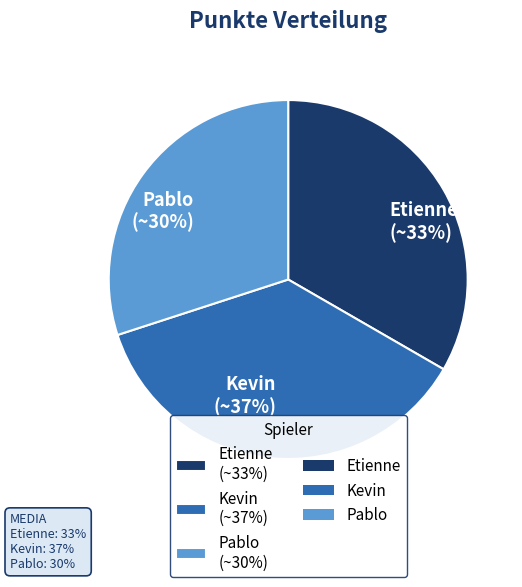

To the nearest percent, what is the difference between the largest and smallest slice percentages?

7%